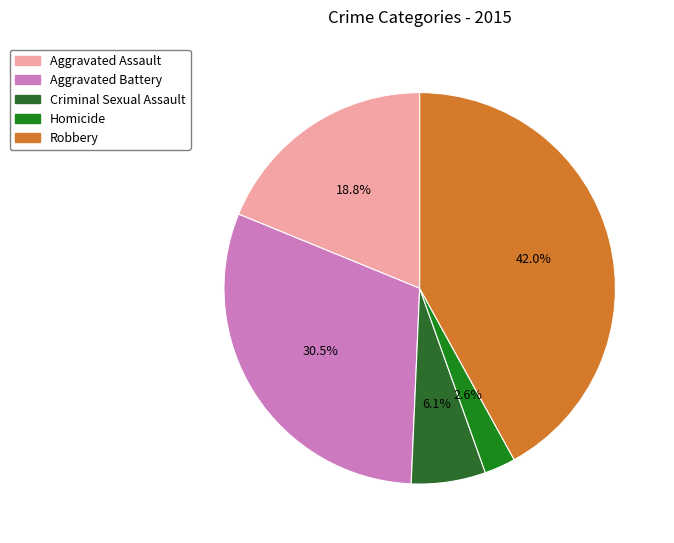

How many segments does this pie chart have?

5